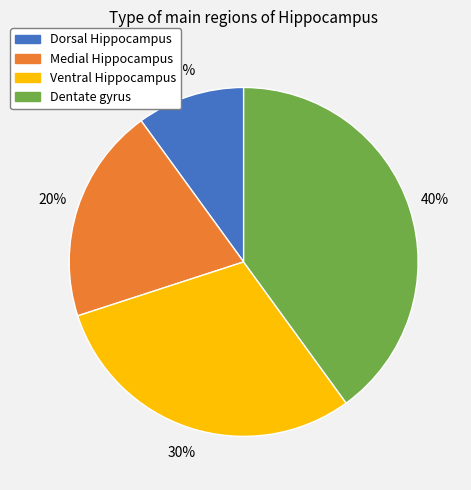

Is Ventral Hippocampus the majority of the pie?

No